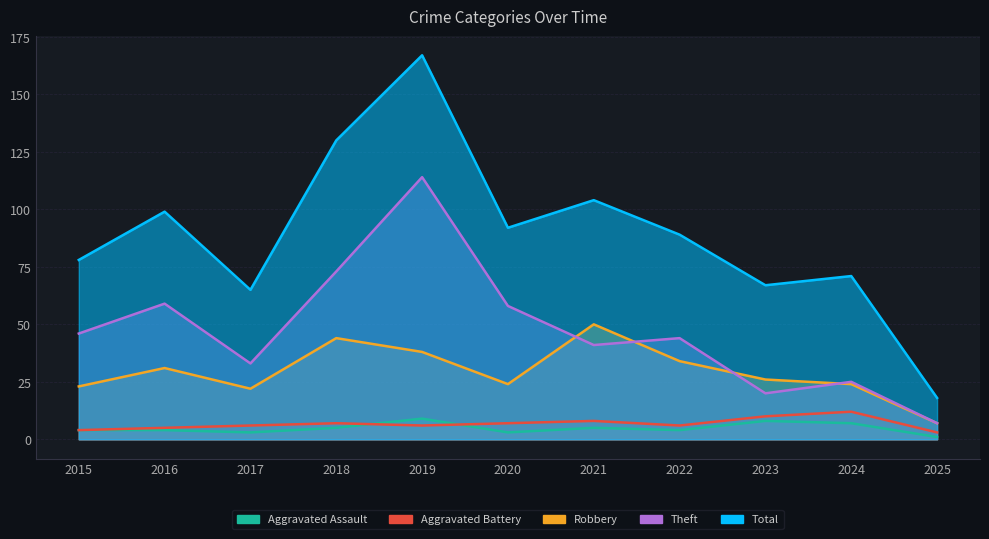

At which label does Theft first exceed 44?

2015